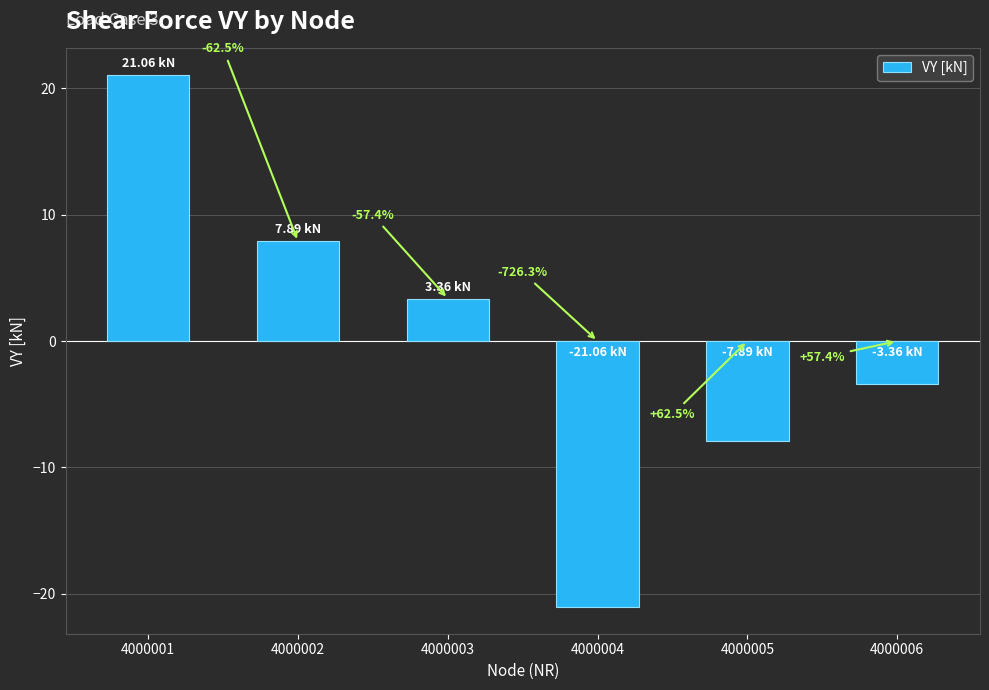

Is it true that the value at 4000003 is 3.4?

True